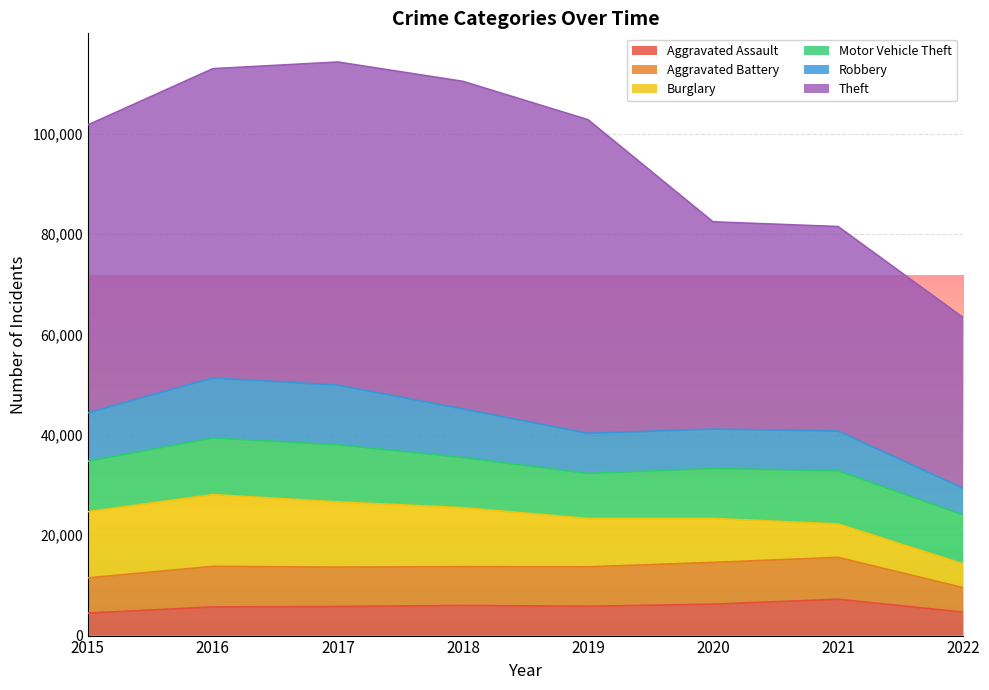

The Burglary series shows 7508 at 2022. True or false?

False